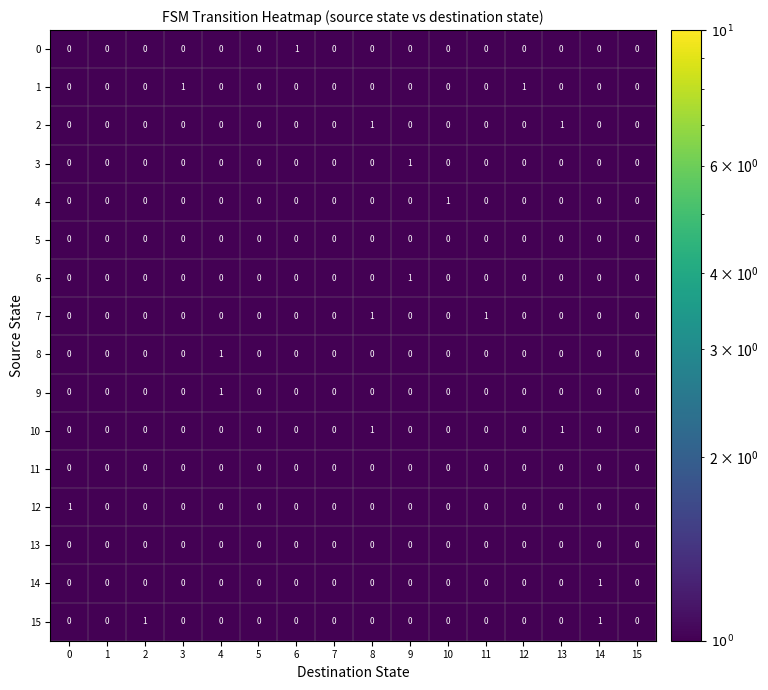

Between 0 and 15, which series saw the biggest shift?

12